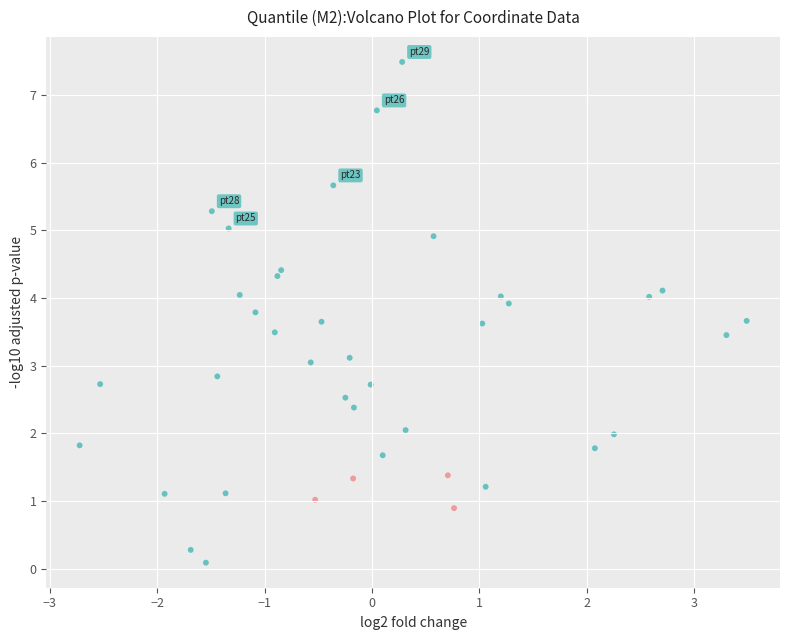

What is the range of X values (max minus min)?

6.2